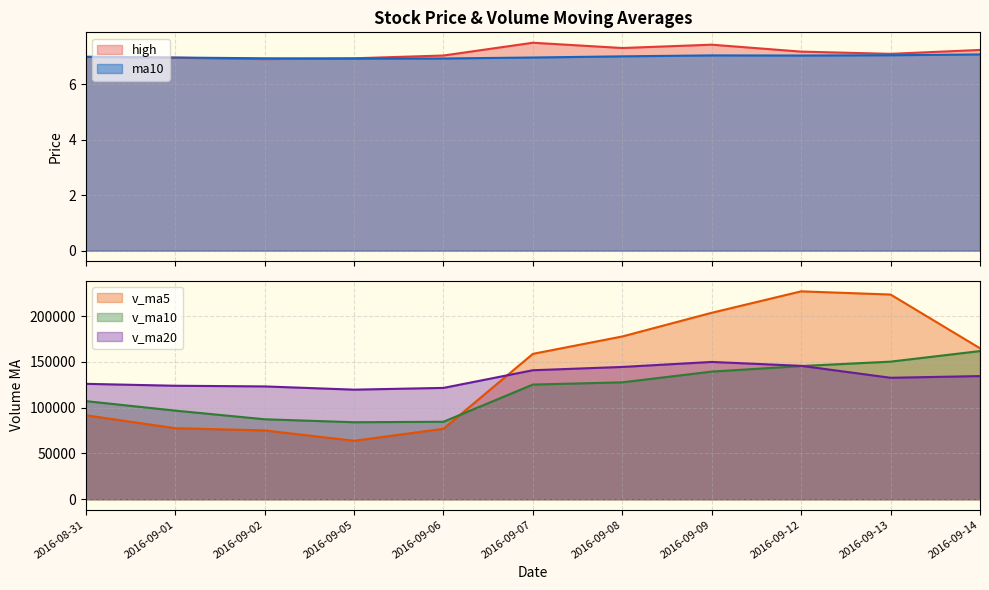

What is the spread (max minus min) of values at 2016-09-07?

158727.6